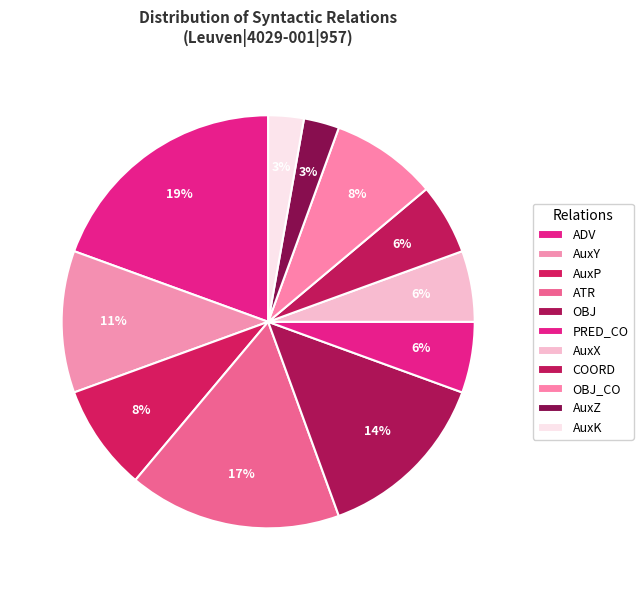

What percentage is the ADV slice, to the nearest percent?

19%